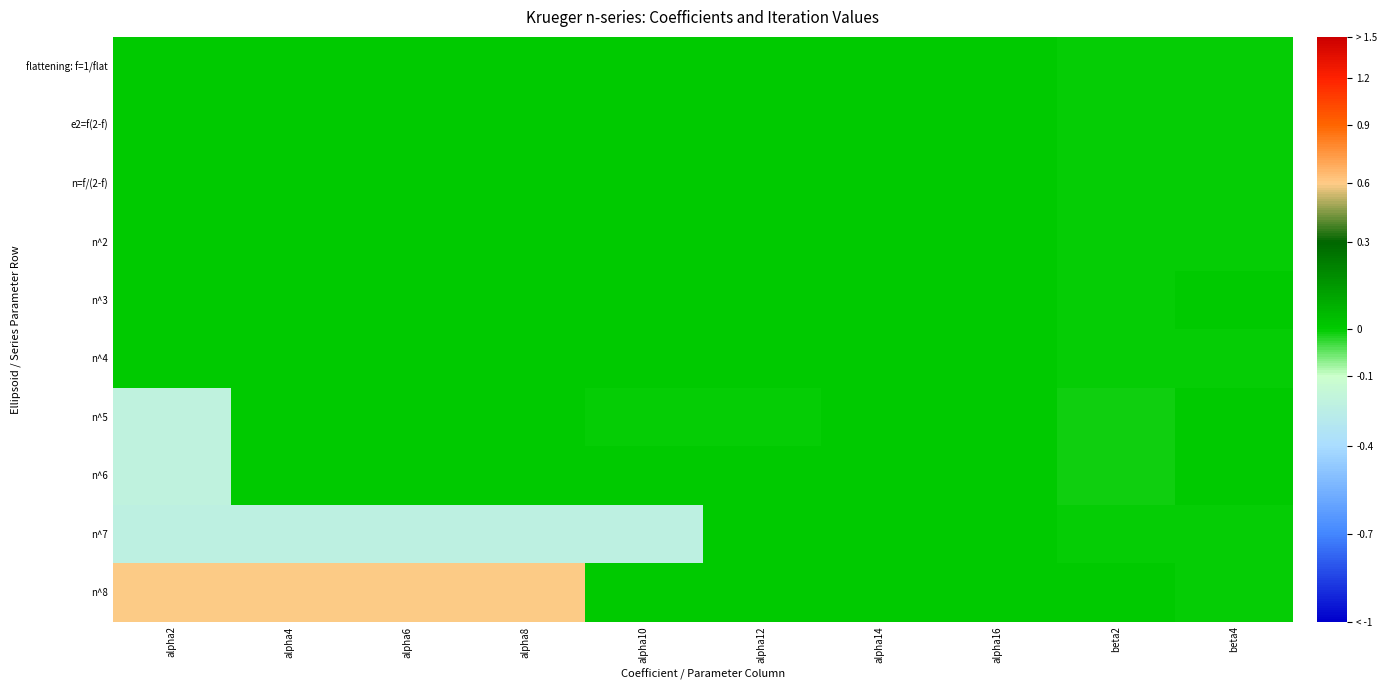

At beta2, list the series in order from largest to smallest.

n^8, n^3, n^2, n=f/(2-f), e2=f(2-f), flattening: f=1/flat, n^4, n^7, n^6, n^5